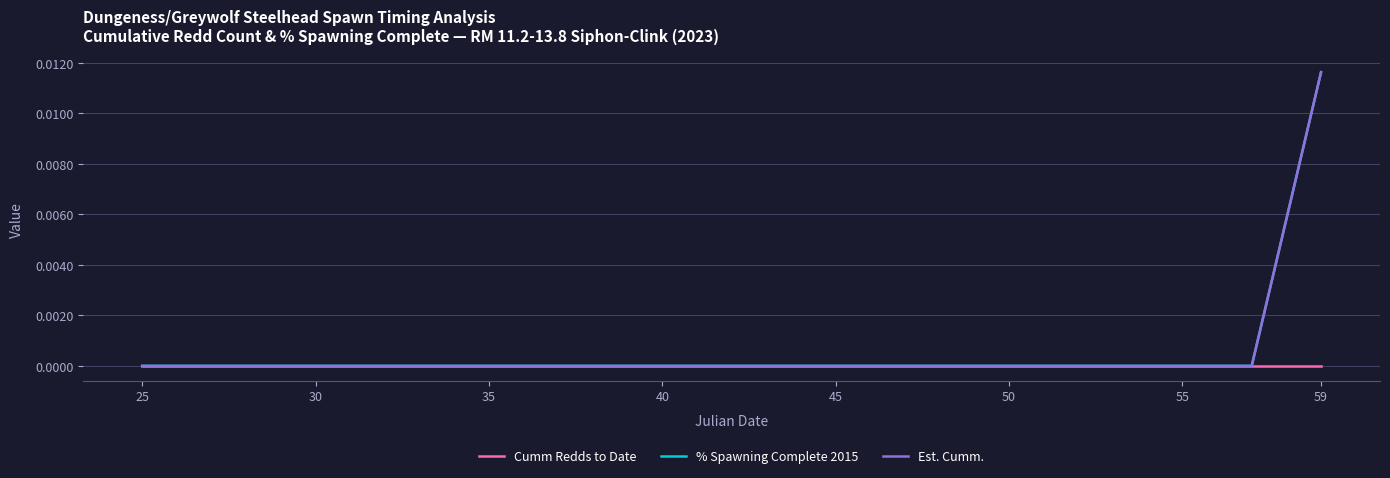

Is this an area chart (filled region under the line)?

No